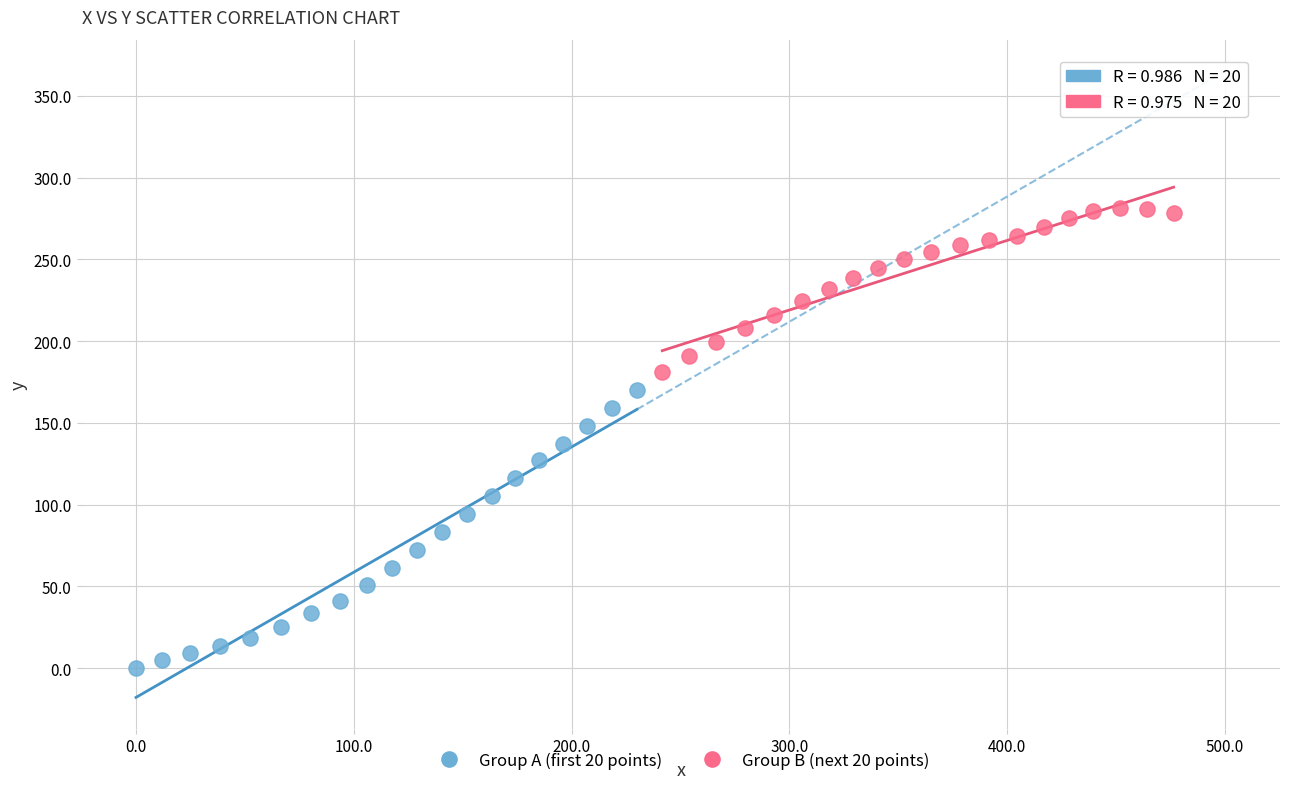

Which series has the largest Y range (max minus min)?

Group A (first 20 points)